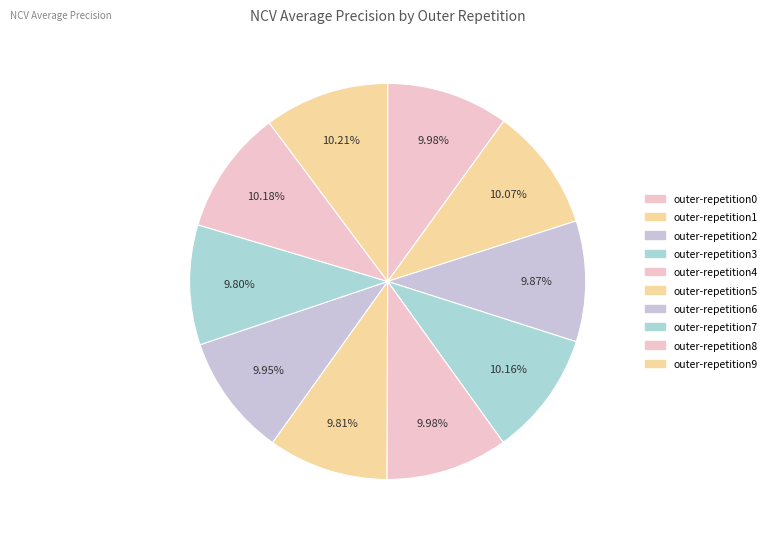

Does any single category account for the majority?

No